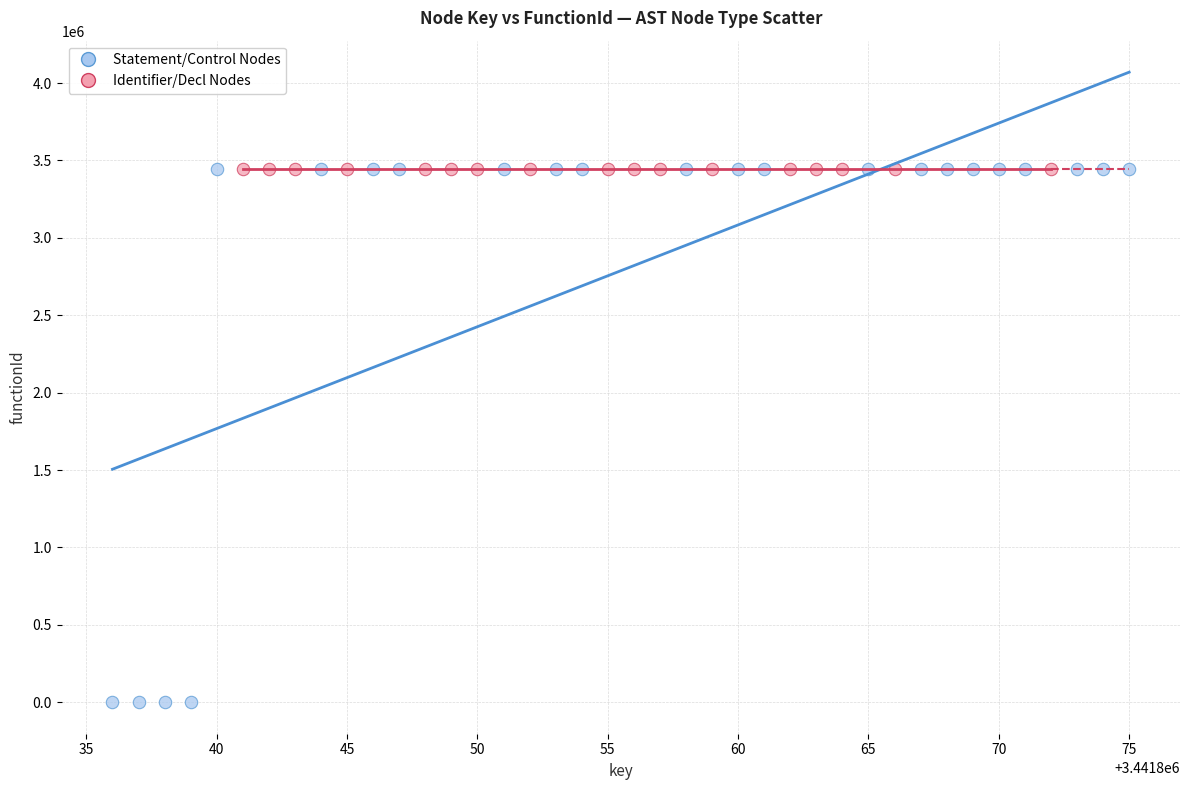

Which series reaches the minimum Y coordinate?

Statement/Control Nodes